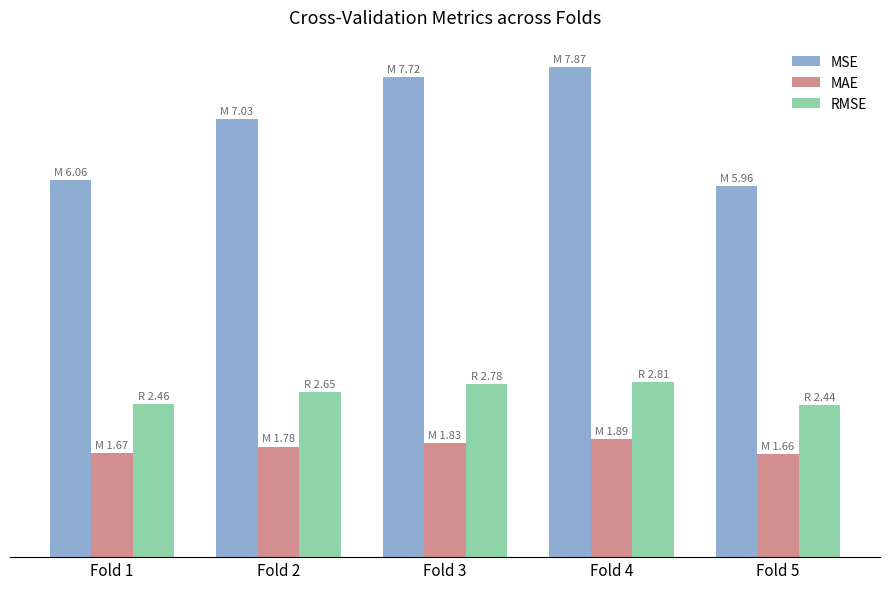

Which label corresponds to the largest value in the chart?

Fold 4